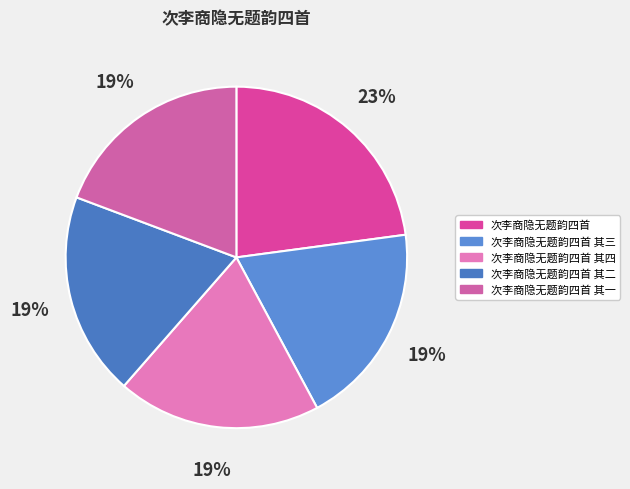

What is the smallest slice in the pie chart?

次李商隐无题韵四首 其一